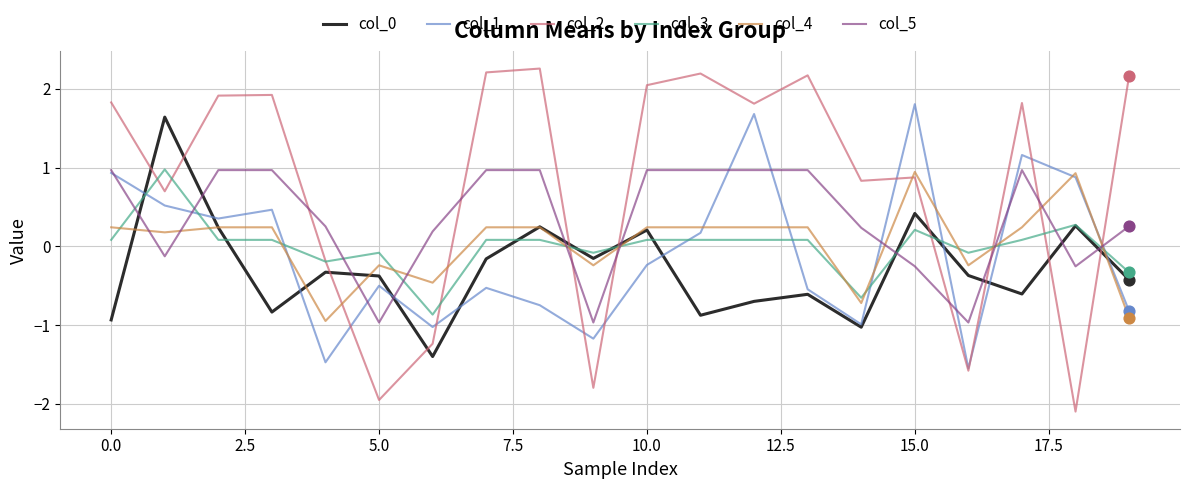

Which series has the largest total across all categories?

col_2